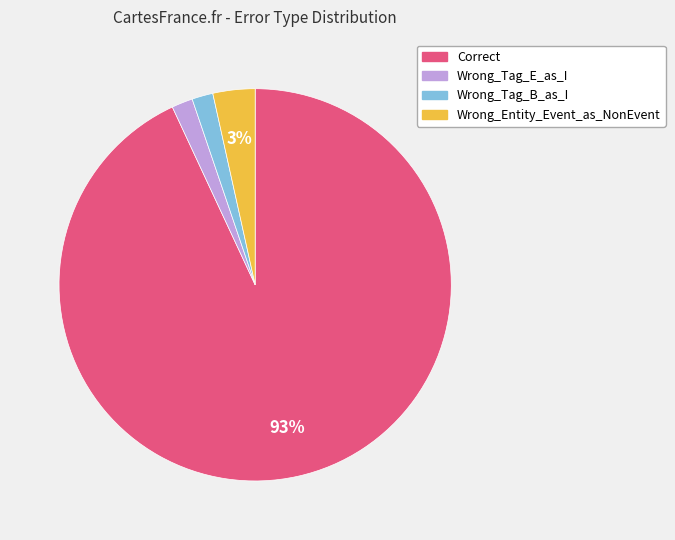

Is the sum of Wrong_Entity_Event_as_NonEvent and Wrong_Tag_E_as_I greater than half?

No